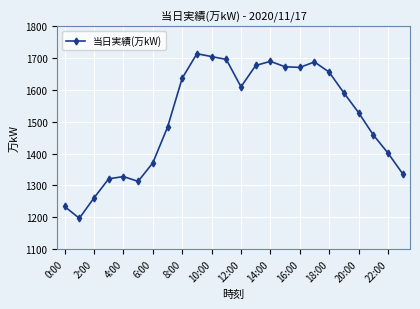

What is the value of the 15th point from the left?

1690